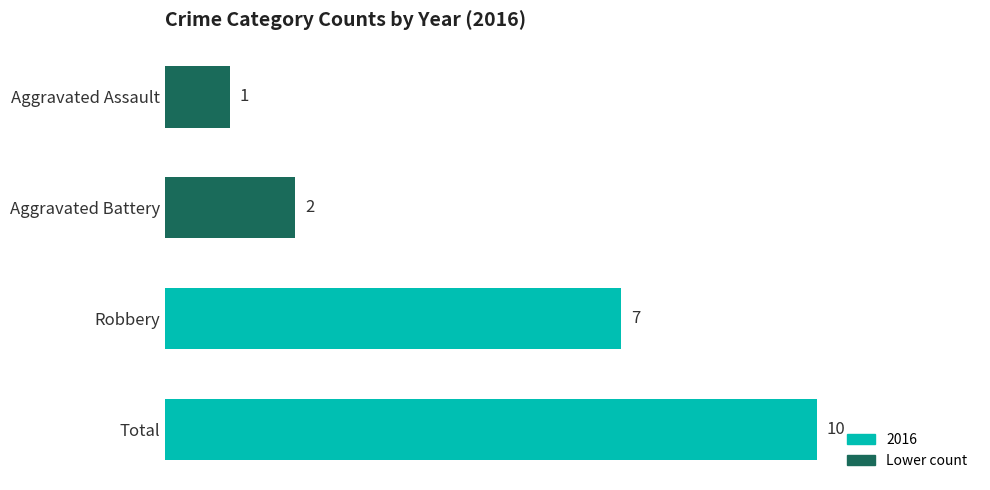

What is the sum of all values?

20